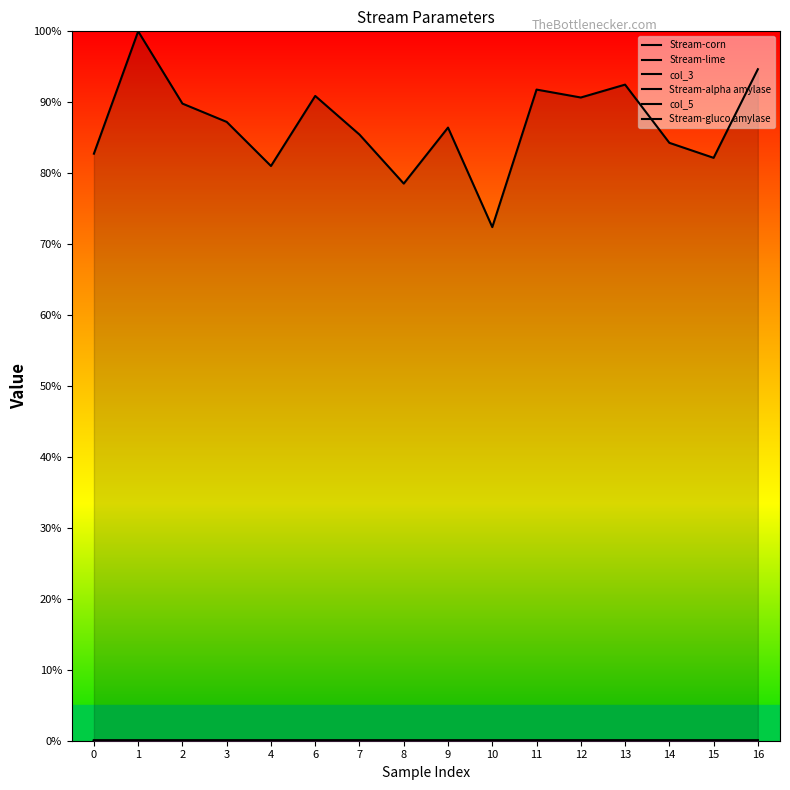

What is the difference between the Stream-corn values at 10 and 0?

0.1